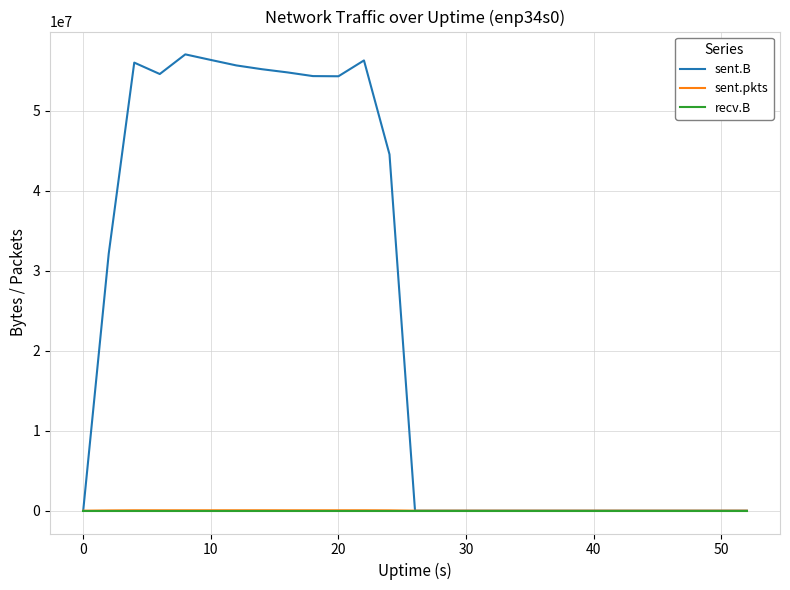

What is the maximum value shown in the chart?

57061116